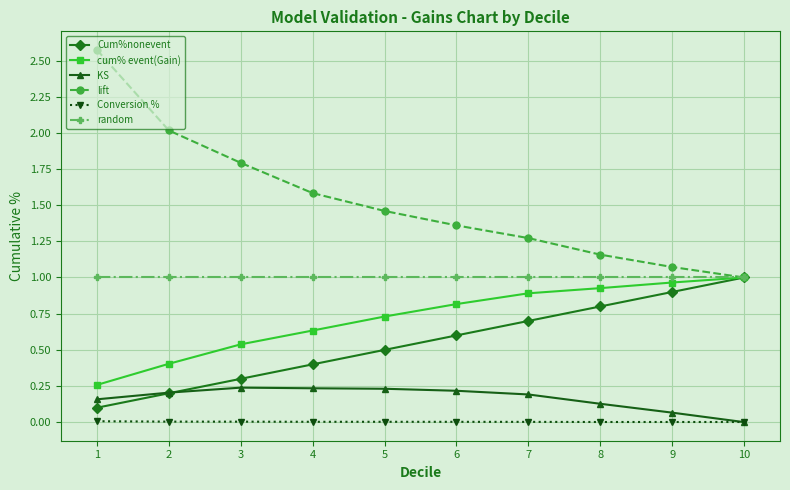

True or false: random has a value of 1.5 at 5.

False